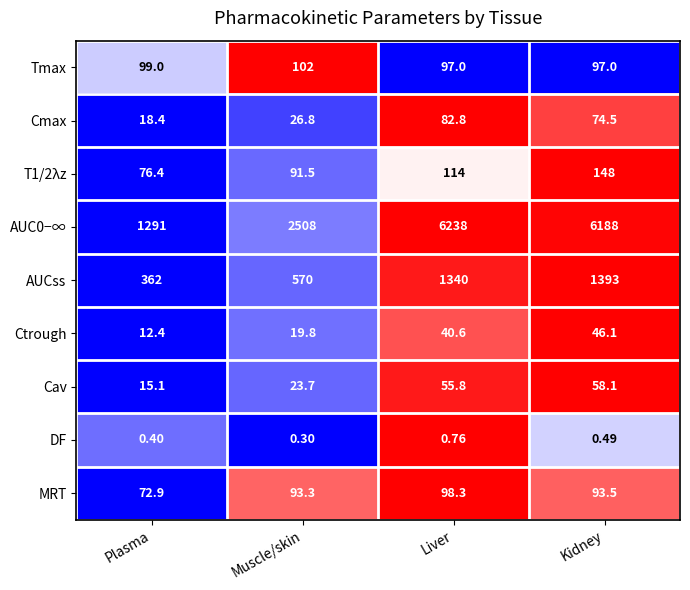

Rank the categories by T1/2λz value from highest to lowest.

Kidney, Liver, Muscle/skin, Plasma